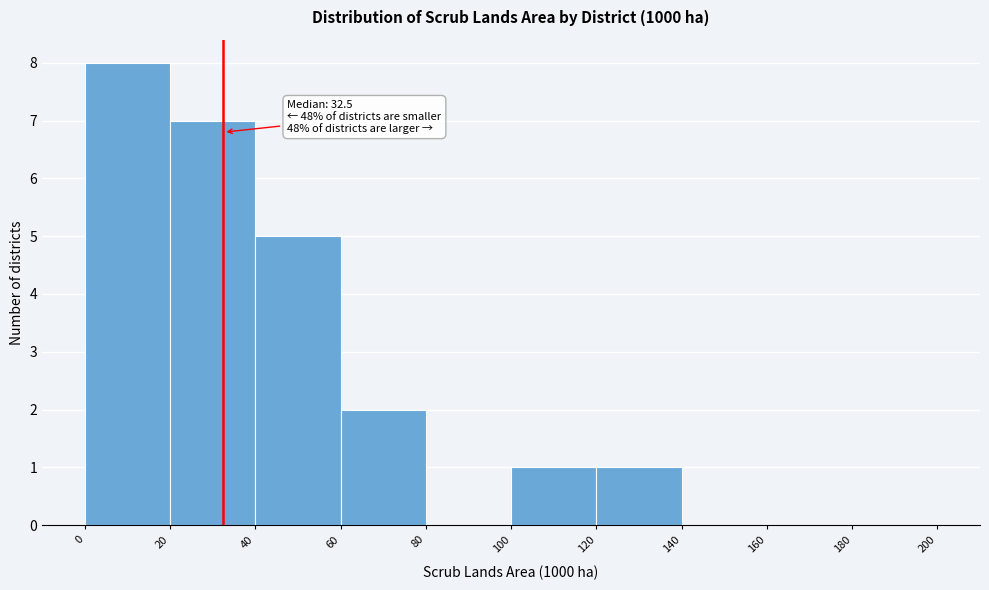

Over which range of the x-axis is the bar tallest?

0 to 20